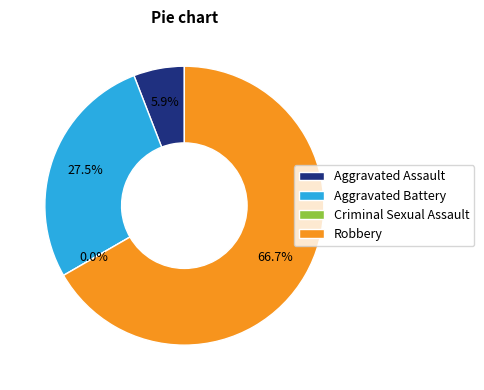

What is the smallest slice in the pie chart?

Criminal Sexual Assault